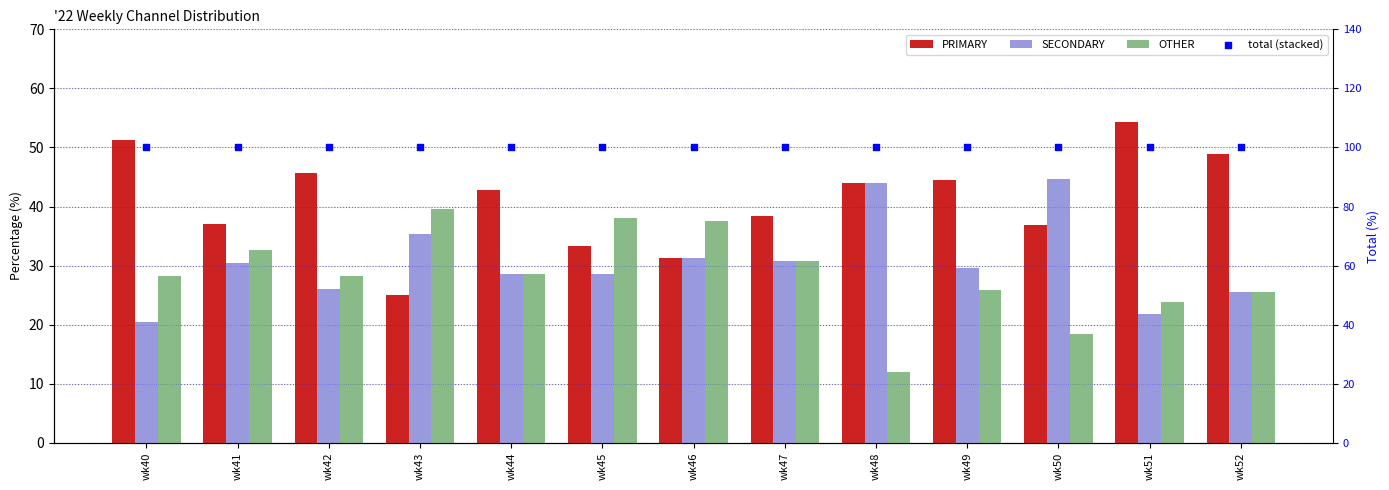

What is the total value across all series at wk49?

200.0